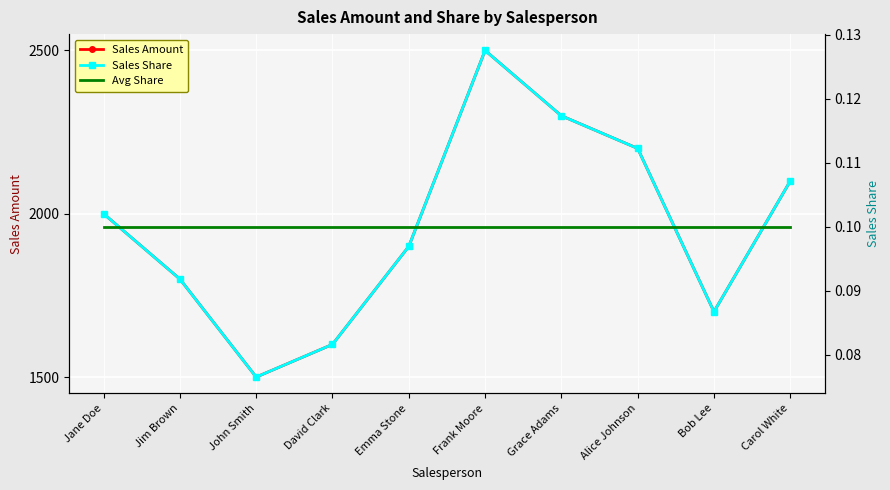

Reading right to left, extract all data points from this chart.

Sales Amount: Carol White=2100.0	Bob Lee=1700.0	Alice Johnson=2200.0	Grace Adams=2300.0	Frank Moore=2500.0	Emma Stone=1900.0	David Clark=1600.0	John Smith=1500.0	Jim Brown=1800.0	Jane Doe=2000.0
Sales Share: Carol White=0.1	Bob Lee=0.1	Alice Johnson=0.1	Grace Adams=0.1	Frank Moore=0.1	Emma Stone=0.1	David Clark=0.1	John Smith=0.1	Jim Brown=0.1	Jane Doe=0.1
Avg Share: Carol White=0.1	Bob Lee=0.1	Alice Johnson=0.1	Grace Adams=0.1	Frank Moore=0.1	Emma Stone=0.1	David Clark=0.1	John Smith=0.1	Jim Brown=0.1	Jane Doe=0.1